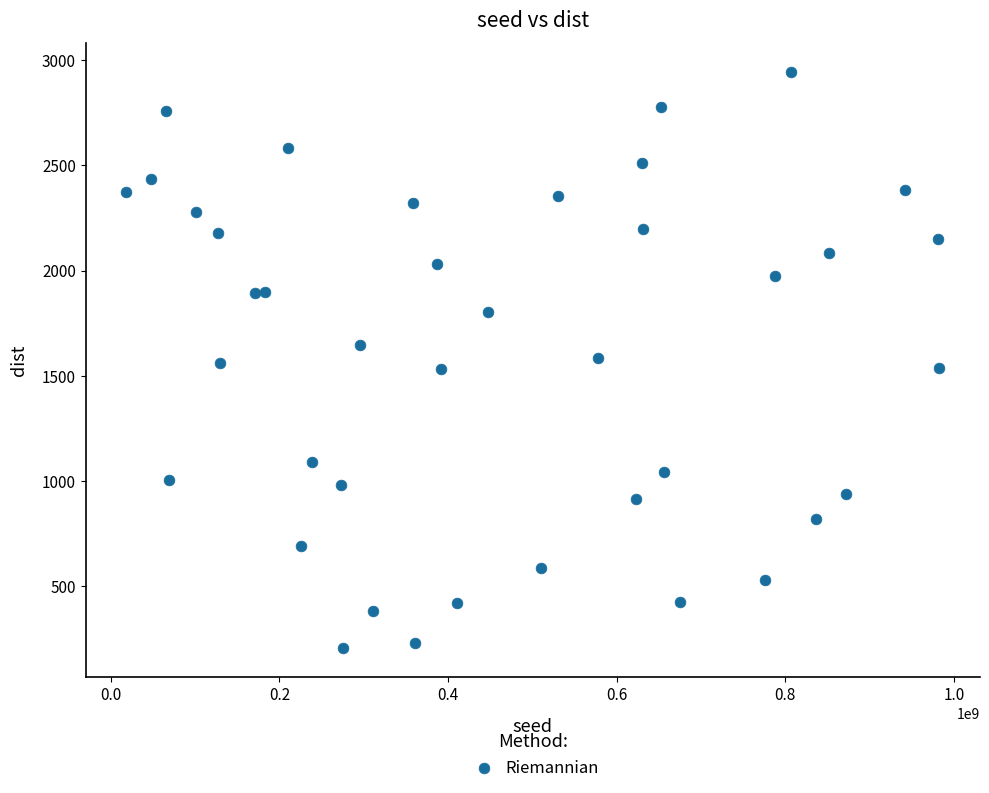

What is the range of Y values (max minus min)?

2736.3